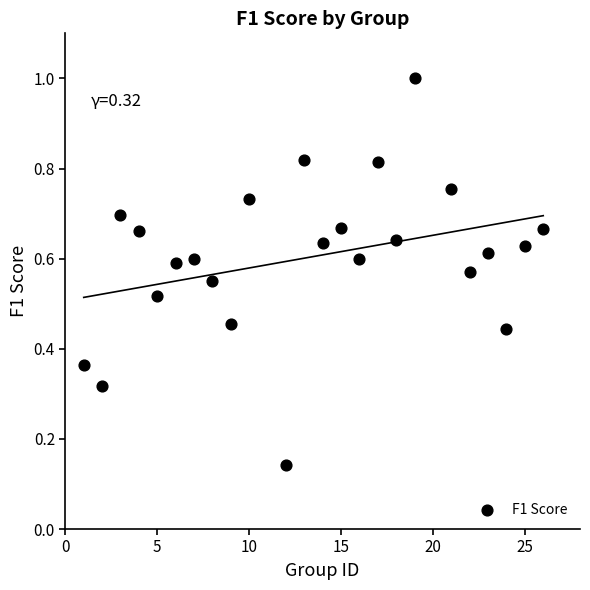

What is the range of Y values (max minus min)?

0.9